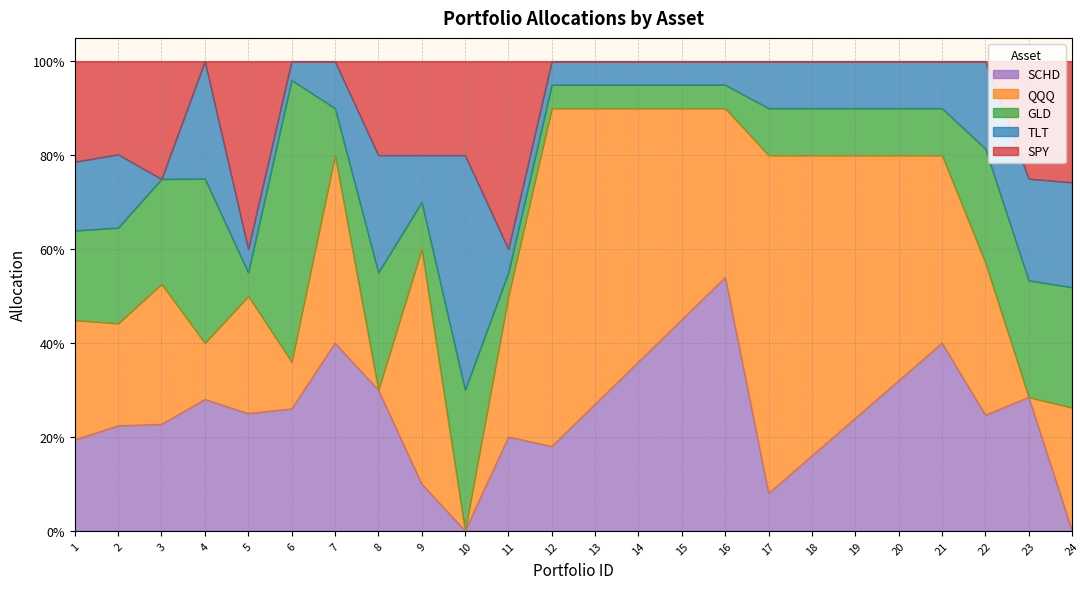

True or false: SPY has more than 0 interior local peaks.

True